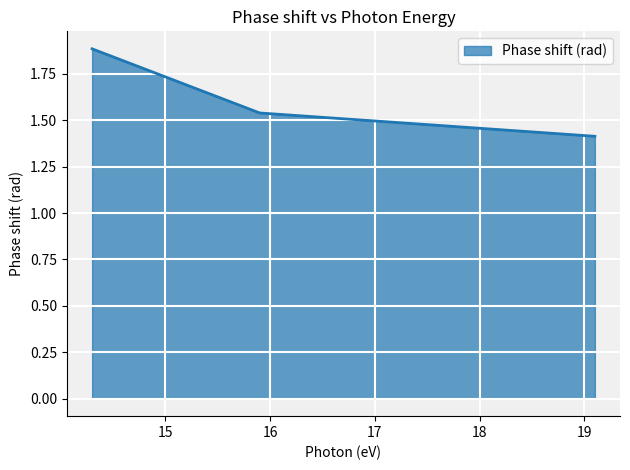

Count the values in the range 1 to 2.

3